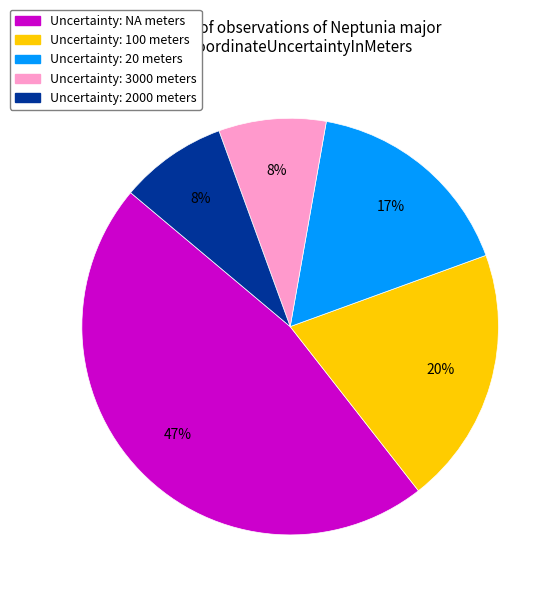

Does any single category account for the majority?

No